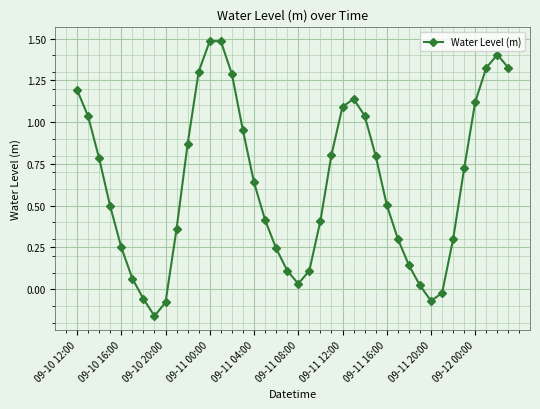

What is the value of the 13th point from the left?

1.5